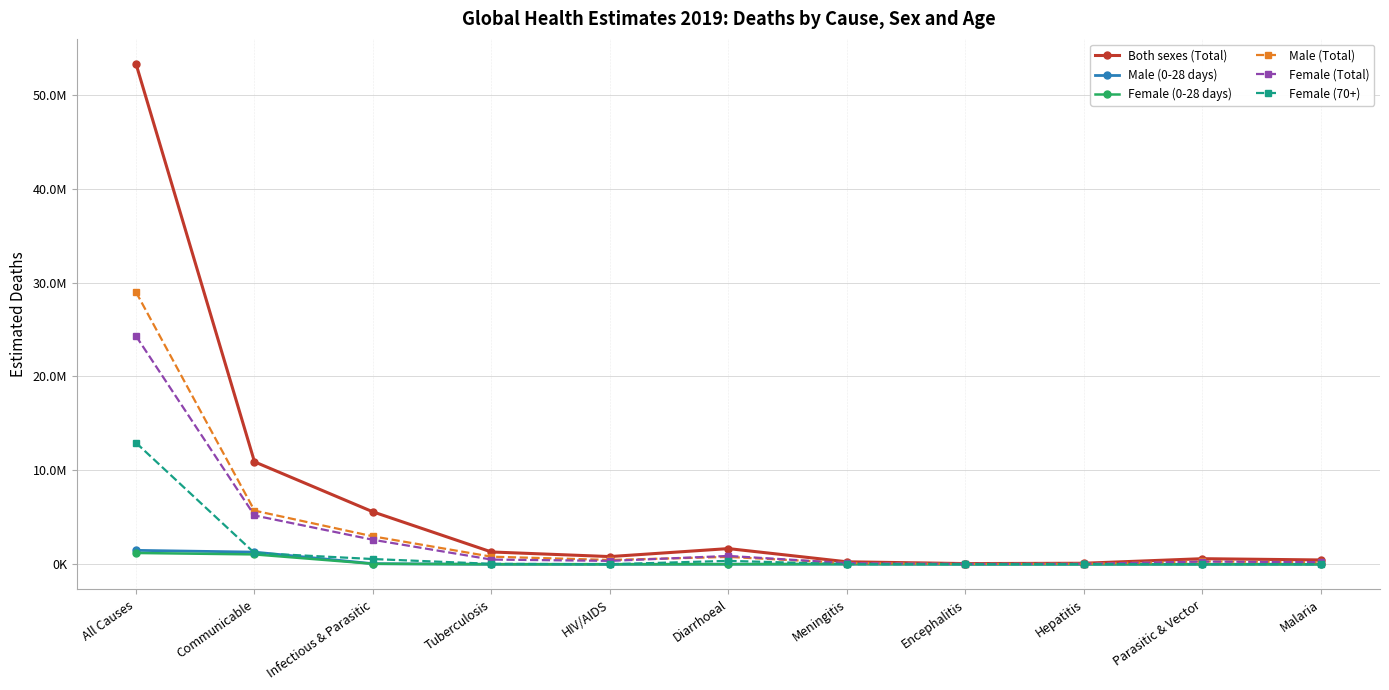

Is this an area chart (filled region under the line)?

No